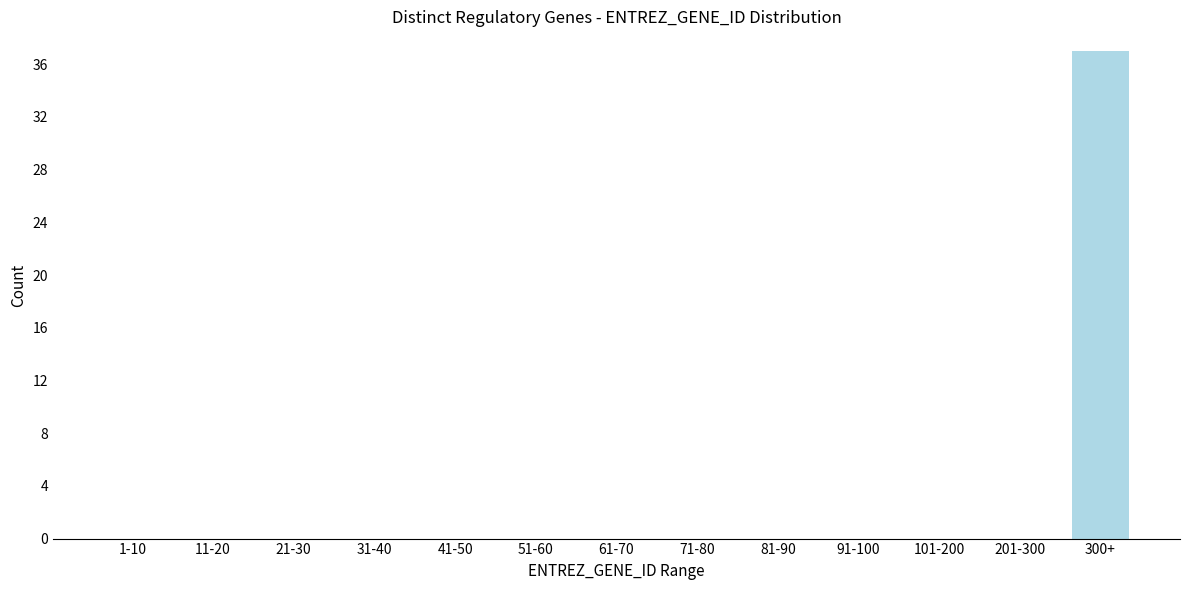

Reading left to right, what are all the values shown in this chart?

1-10=0	11-20=0	21-30=0	31-40=0	41-50=0	51-60=0	61-70=0	71-80=0	81-90=0	91-100=0	101-200=0	201-300=0	300+=37